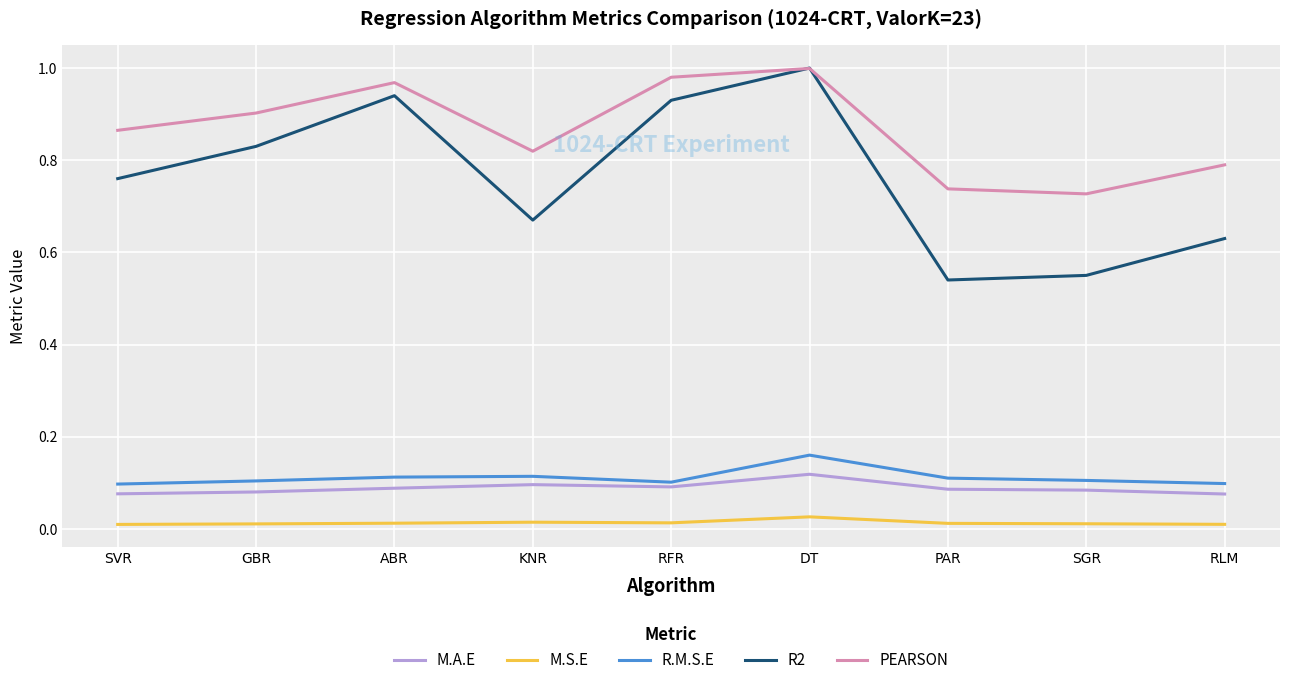

What position from the left is PAR?

7